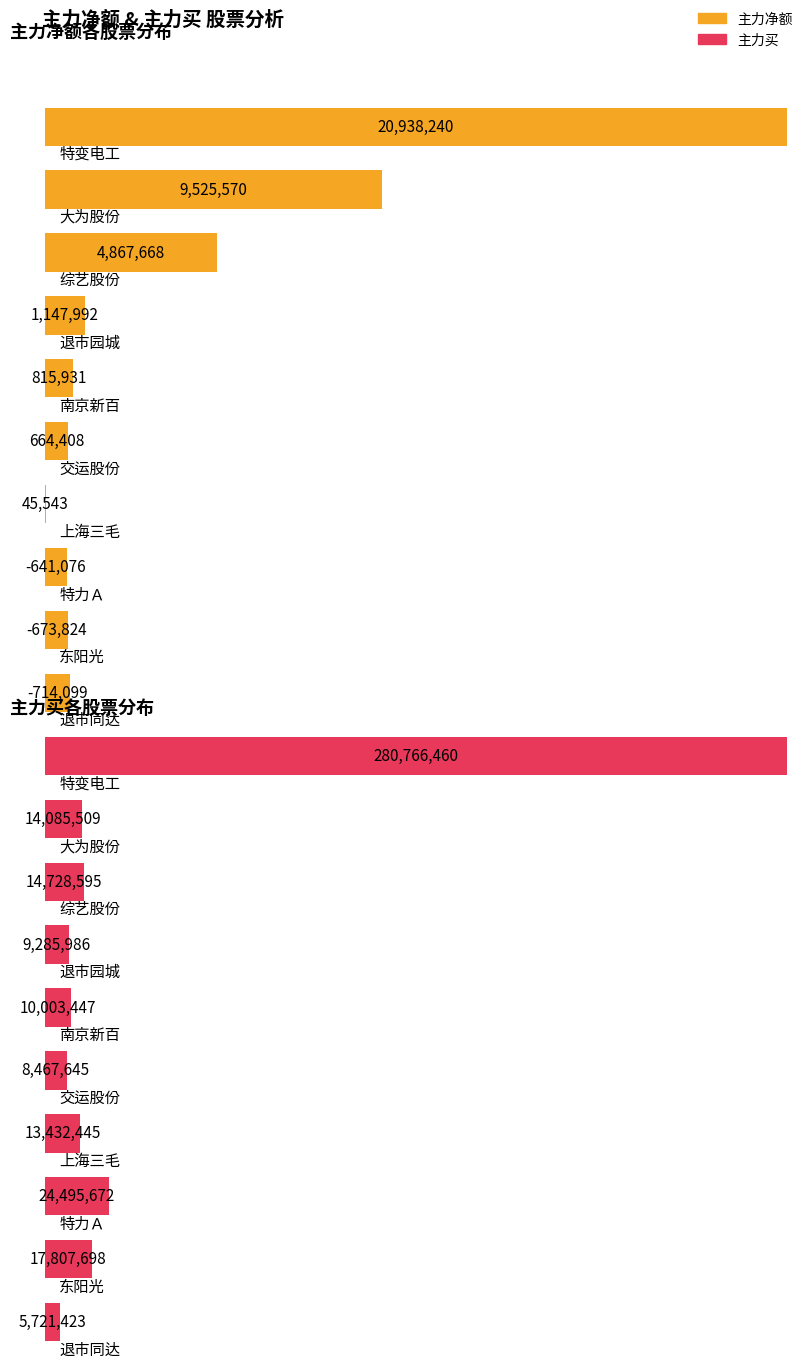

What is the value of the 主力买 bar at the 4th from the left?

9285986